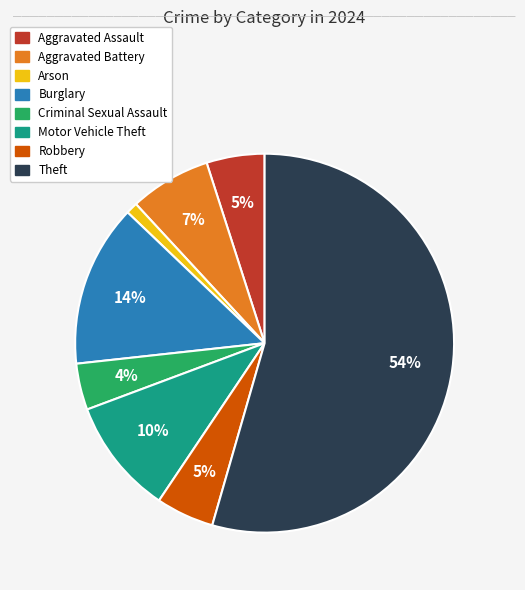

Is there any slice that represents more than half of the pie?

Yes